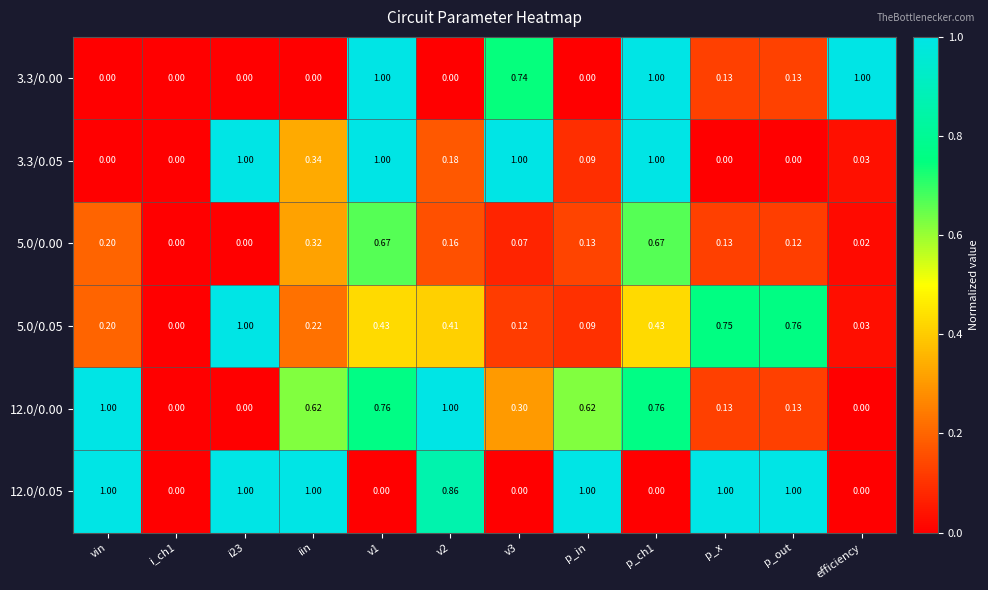

Is the value of 5.0/0.00 at p_out greater than the value of 12.0/0.00 at v2?

No